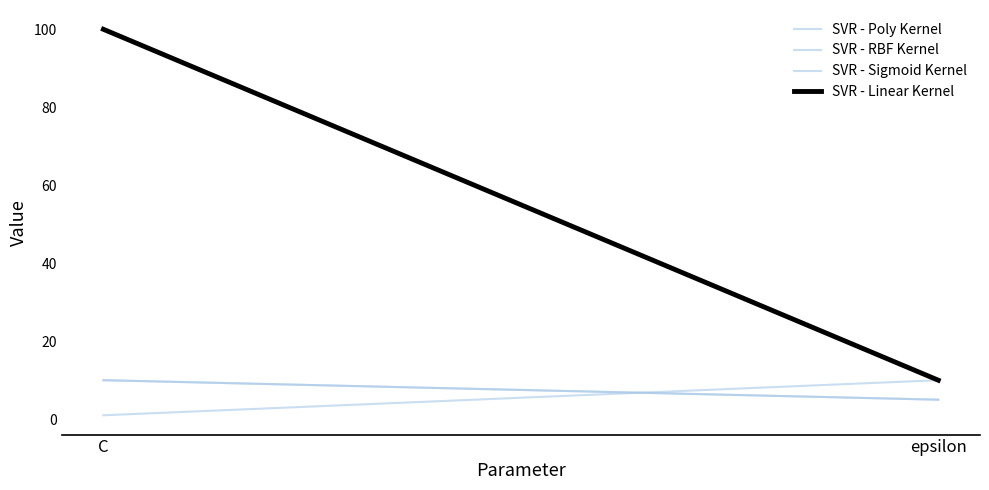

Rank the series at epsilon from lowest to highest value.

SVR - Poly Kernel, SVR - RBF Kernel, SVR - Sigmoid Kernel, SVR - Linear Kernel